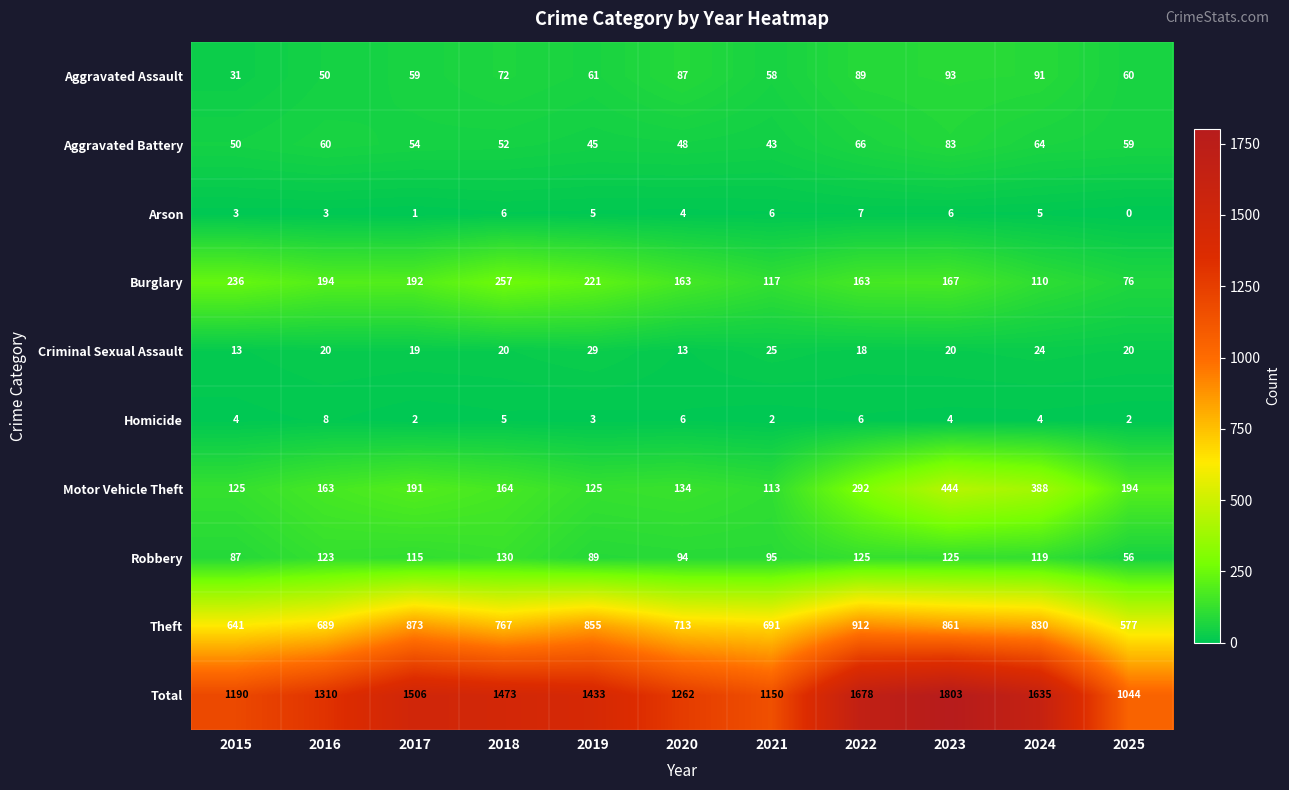

What is the average value of the Criminal Sexual Assault series?

20